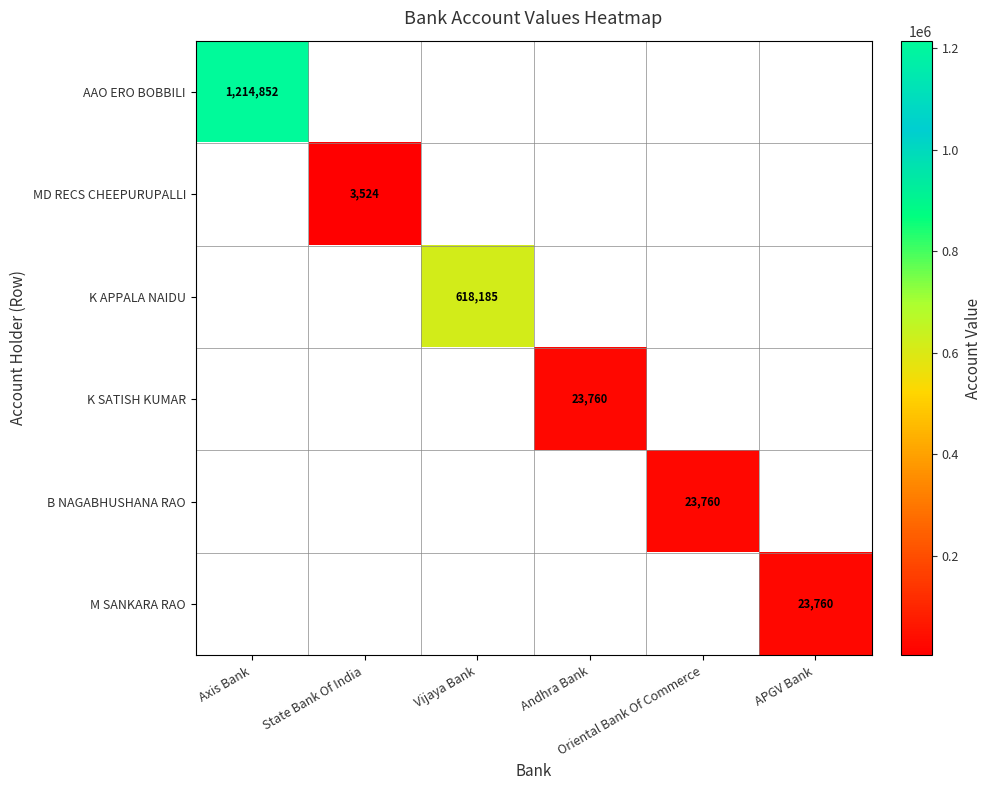

What is the sum of all M SANKARA RAO values?

23760